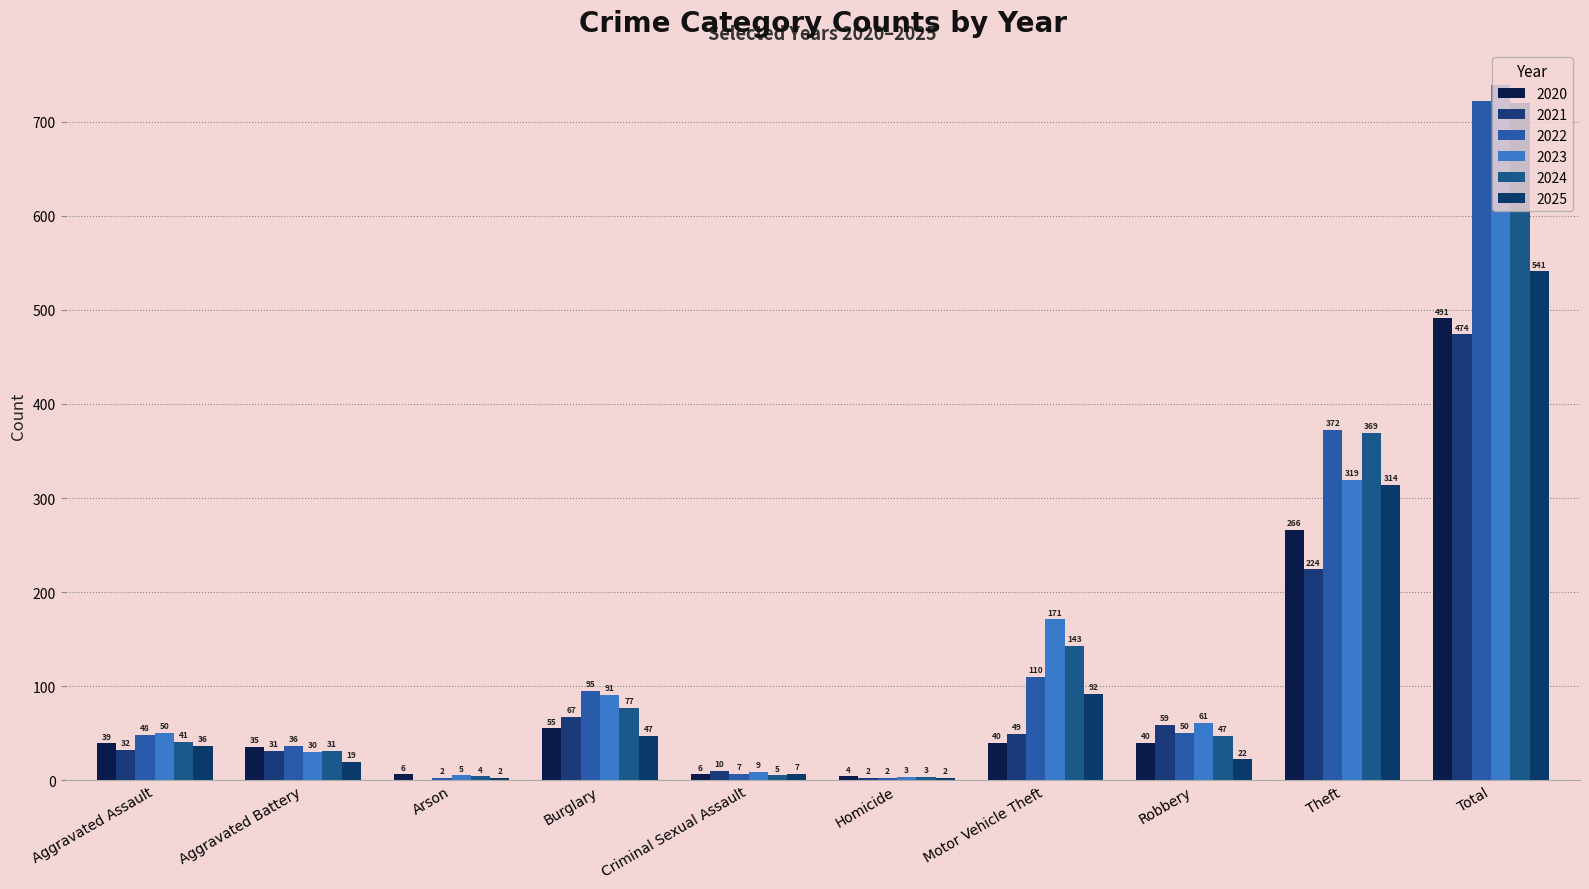

Which series changed the most between Aggravated Assault and Motor Vehicle Theft?

2023